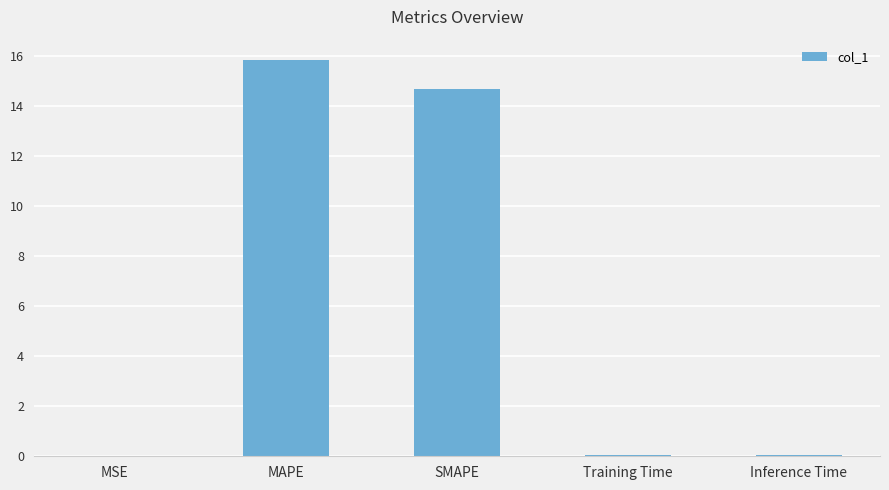

What is the sum of all values?

30.7